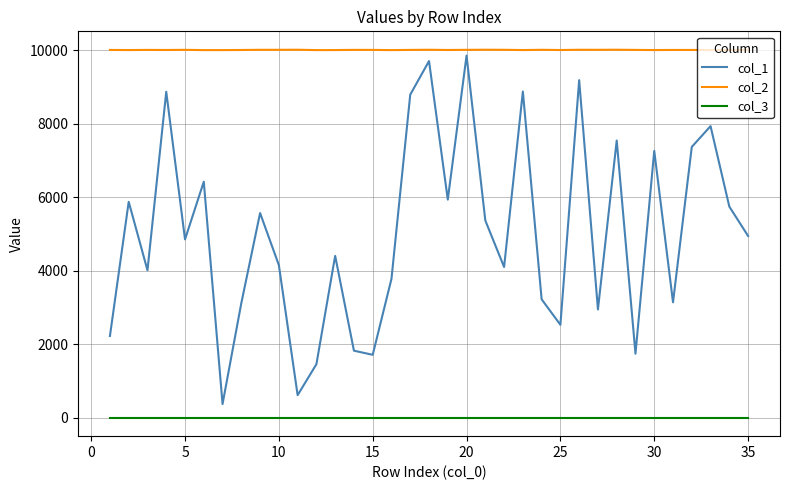

Does the chart display data point markers on the line(s)?

No